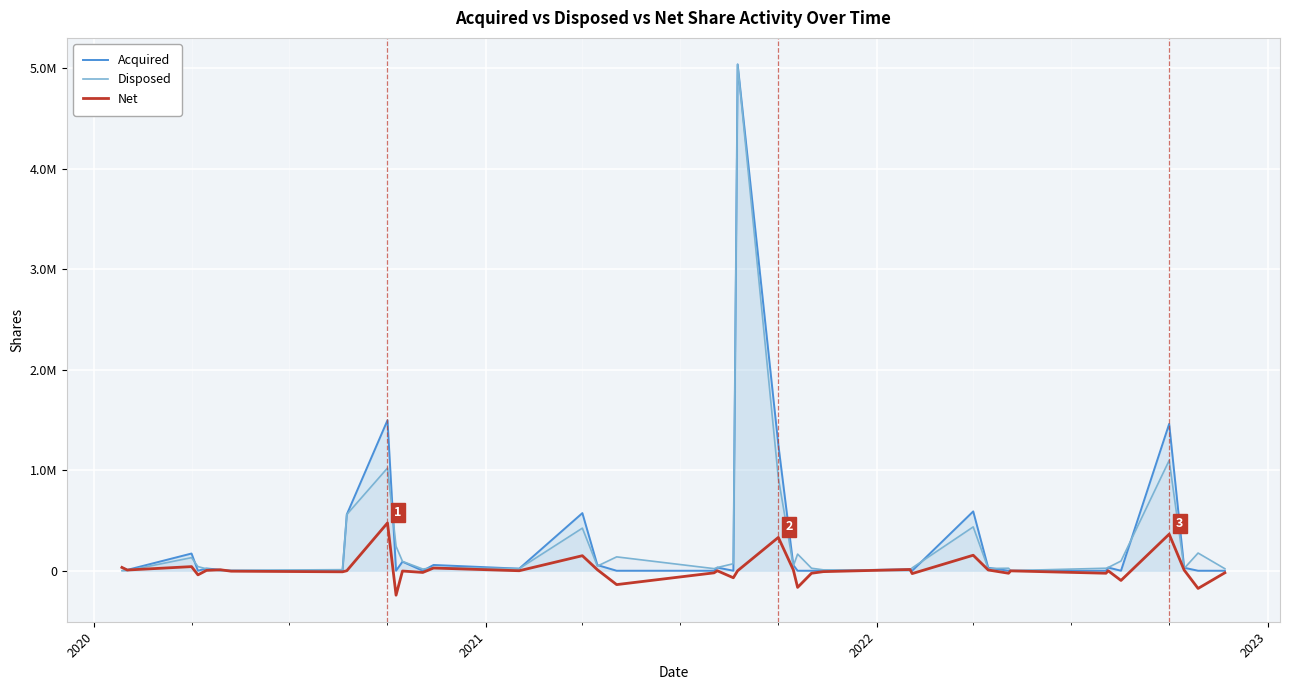

True or false: Disposed has a value of 1221 at 27.

False